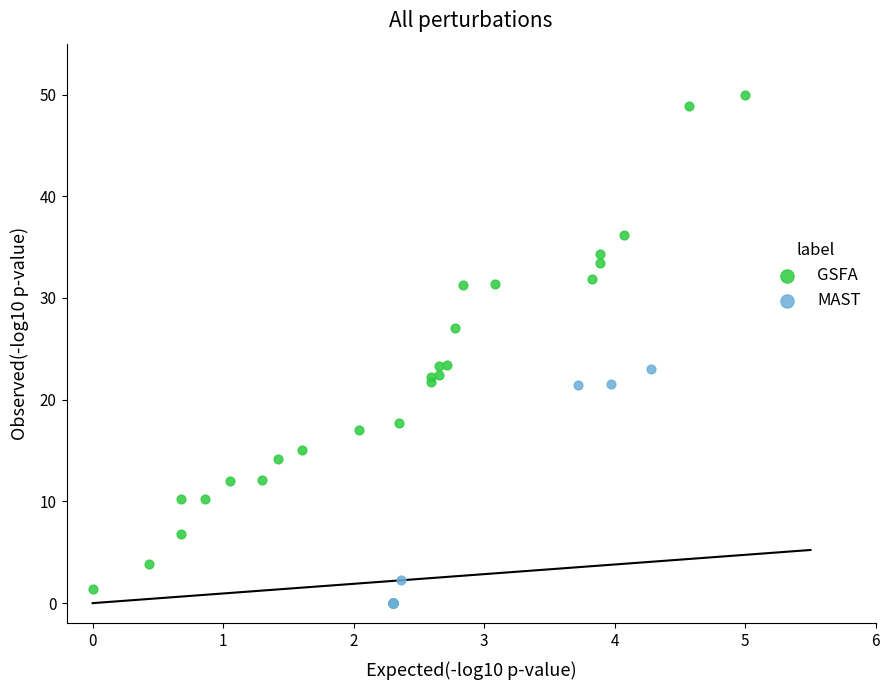

Which series has the widest spread of Y values?

GSFA